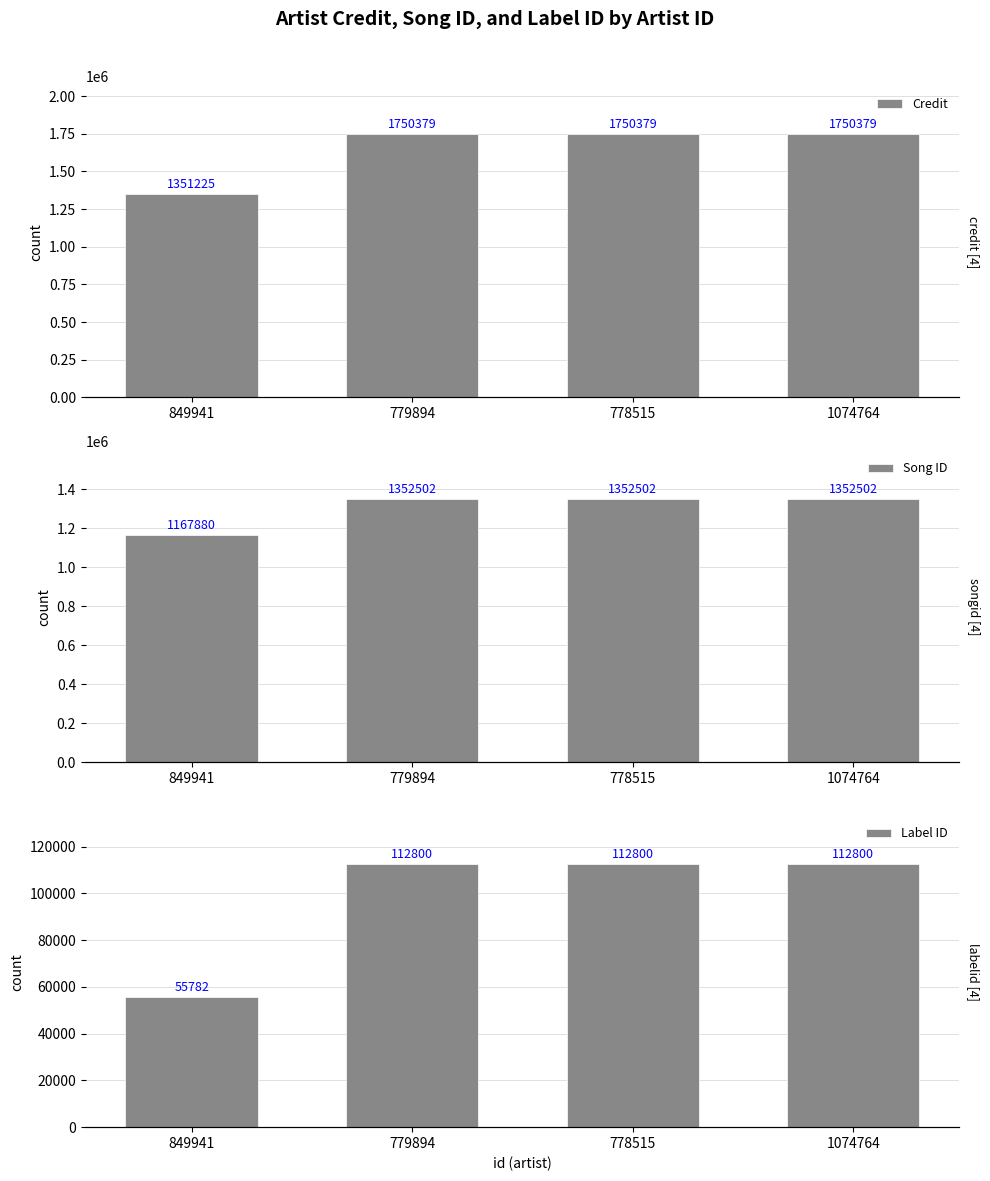

Is it true that Song ID equals 357306 at 779894?

False